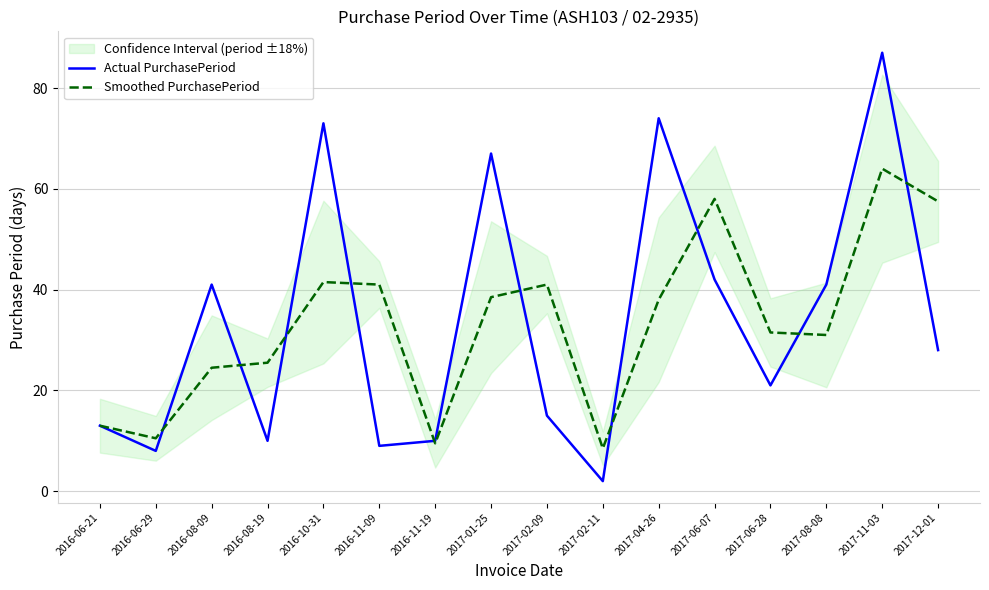

Read the Smoothed PurchasePeriod value at 2016-08-09.

24.5